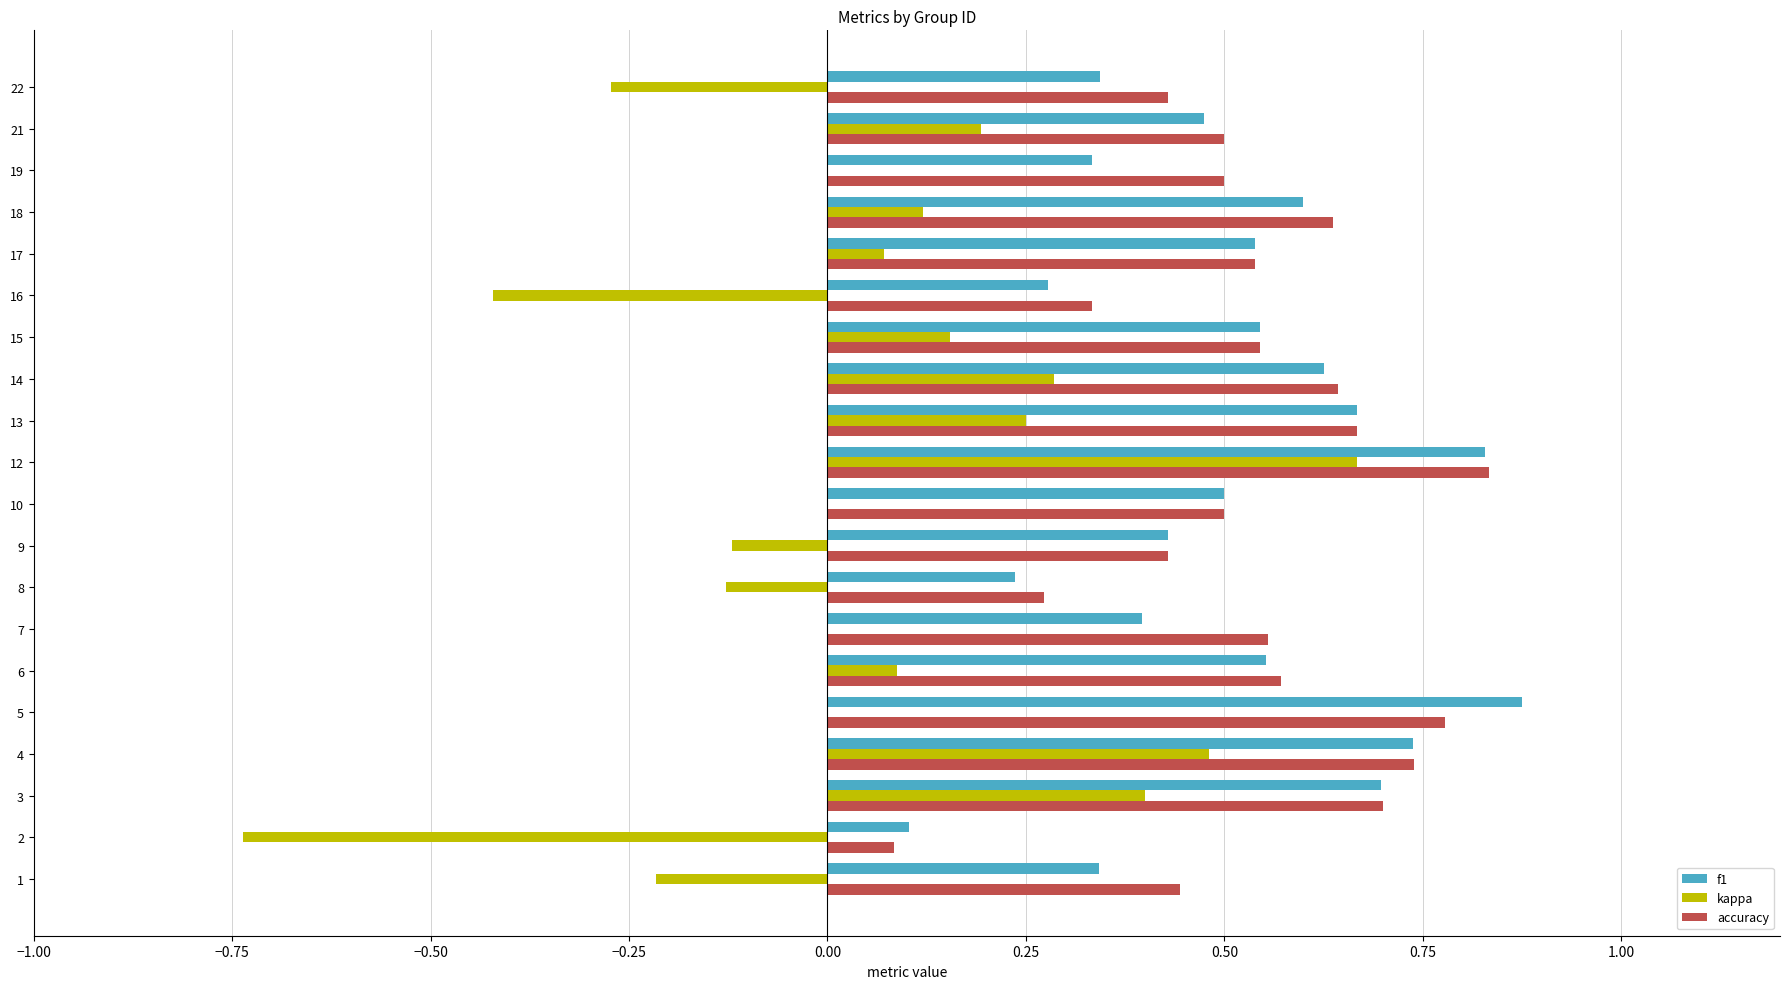

At which category is the sum across all series the highest?

12